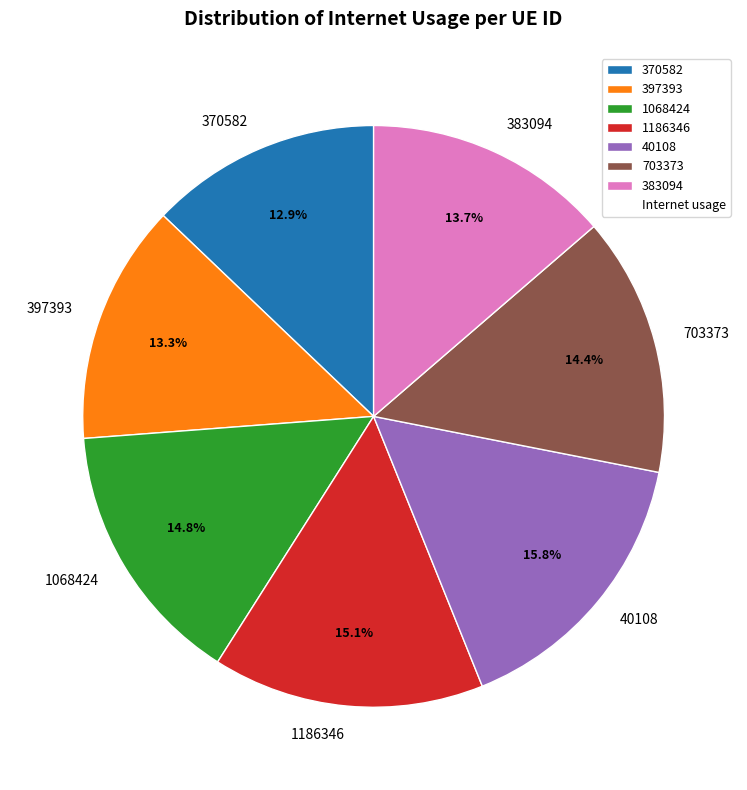

What percentage is the 397393 slice, to the nearest percent?

13%